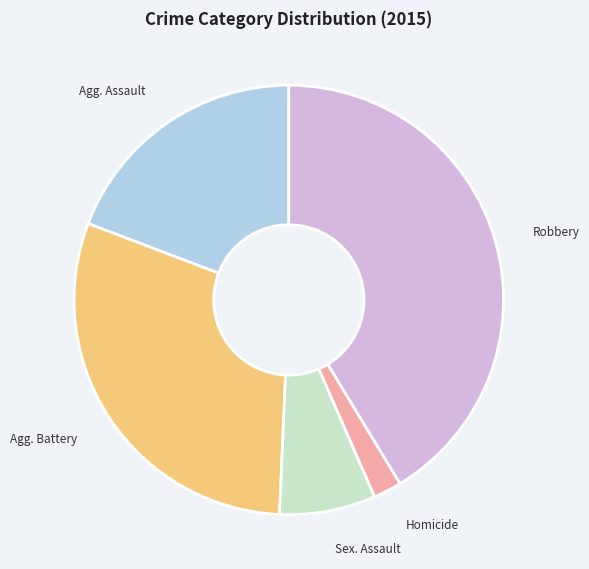

Is there any slice that represents more than half of the pie?

No